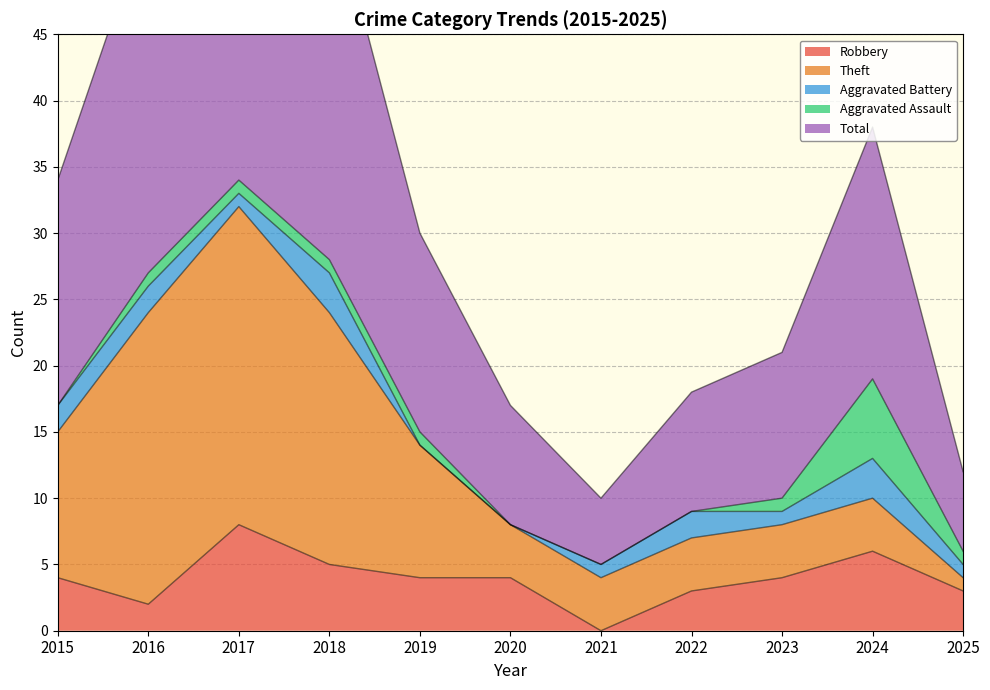

Which series ends up on top after the final intersection of Aggravated Battery and Aggravated Assault?

Aggravated Assault